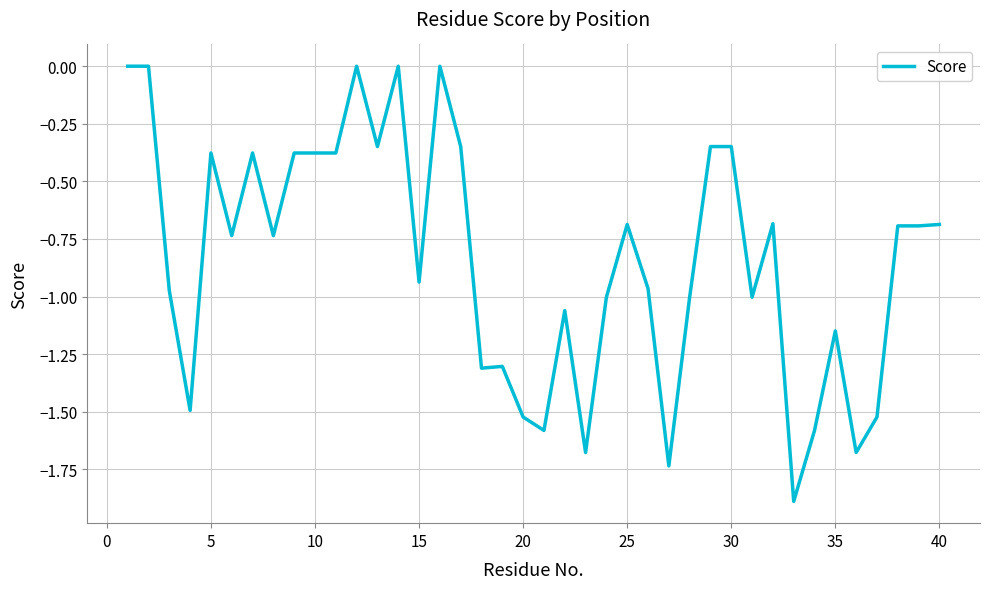

How many distinct data groups are displayed?

1